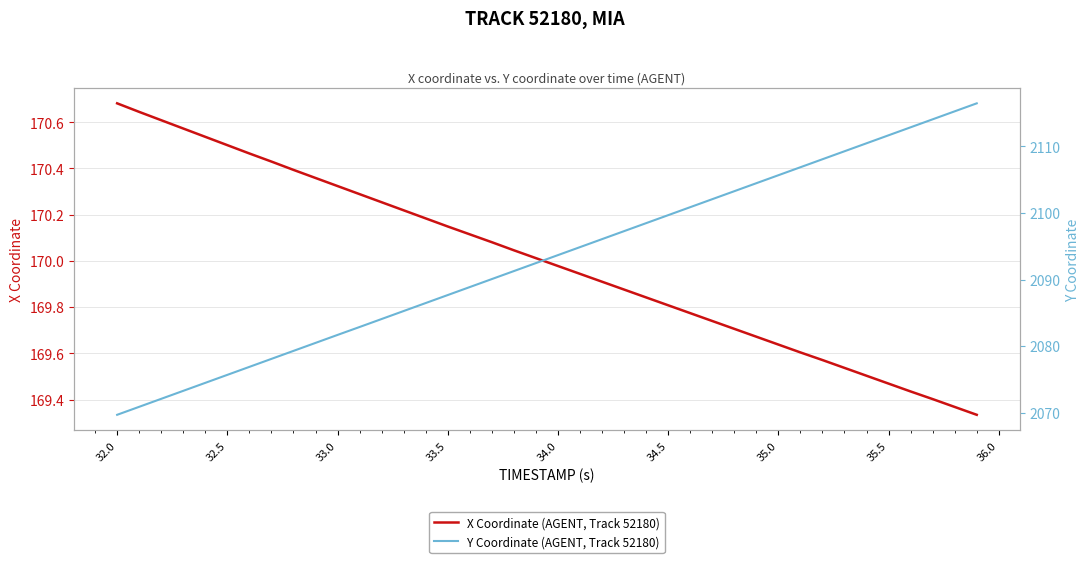

At which label does X Coordinate (AGENT, Track 52180) reach its peak?

32.0